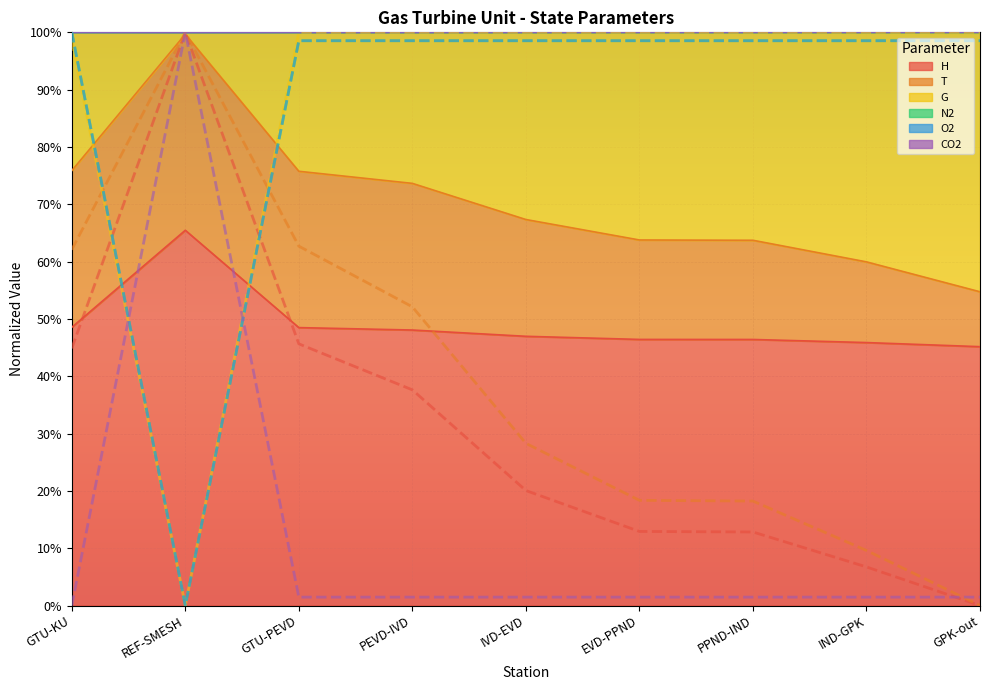

What is the average value of the CO2 series?

0.9